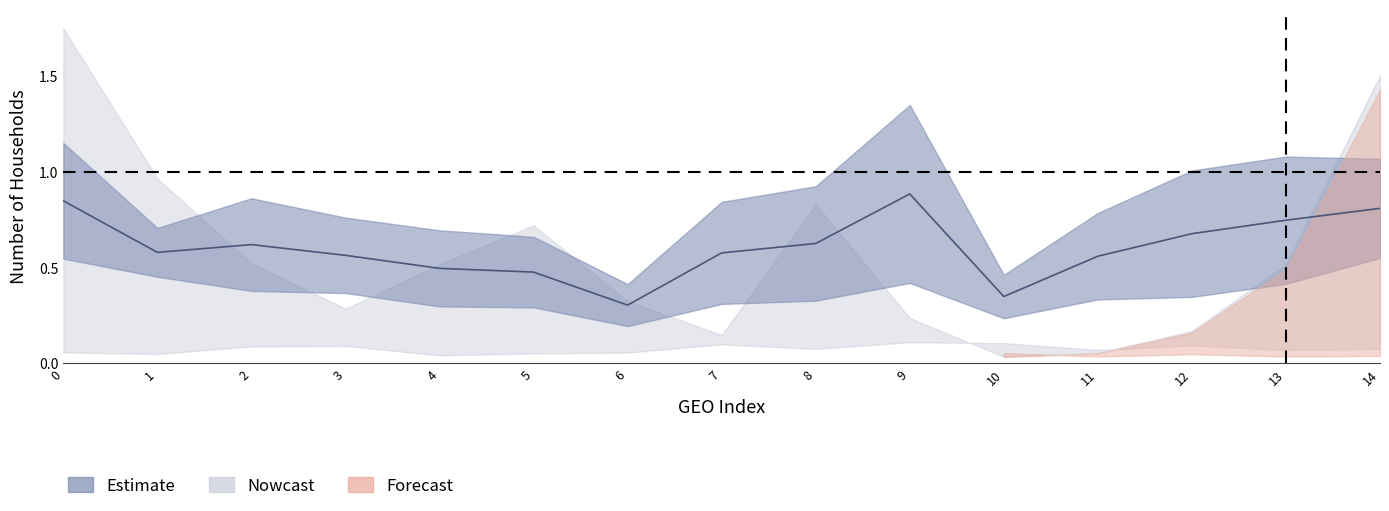

What is the sum of all values?

9.1